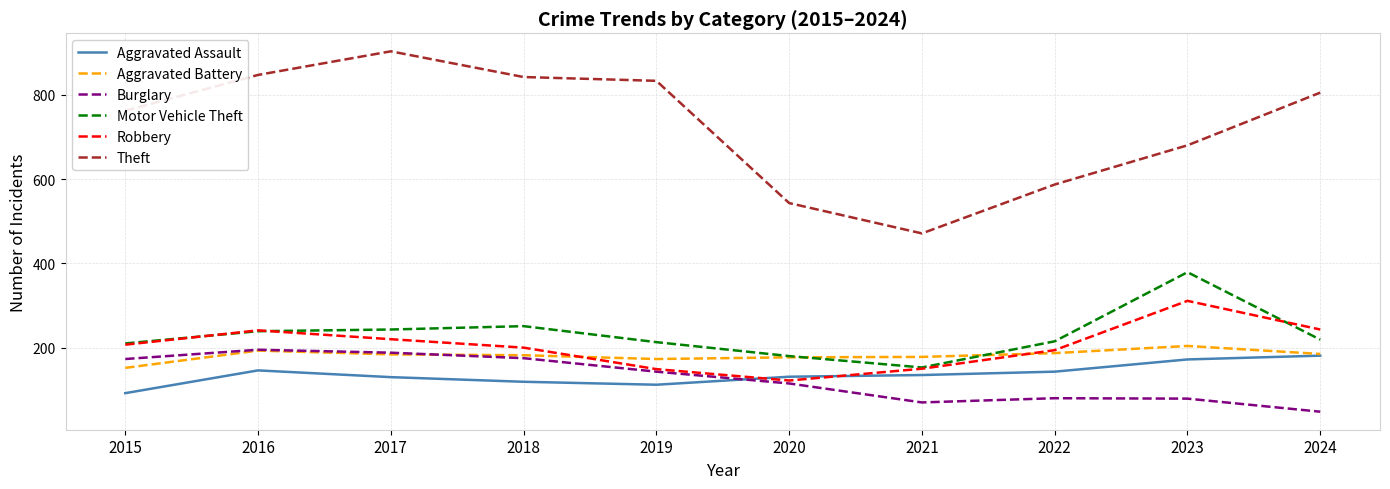

Does the chart display data point markers on the line(s)?

No